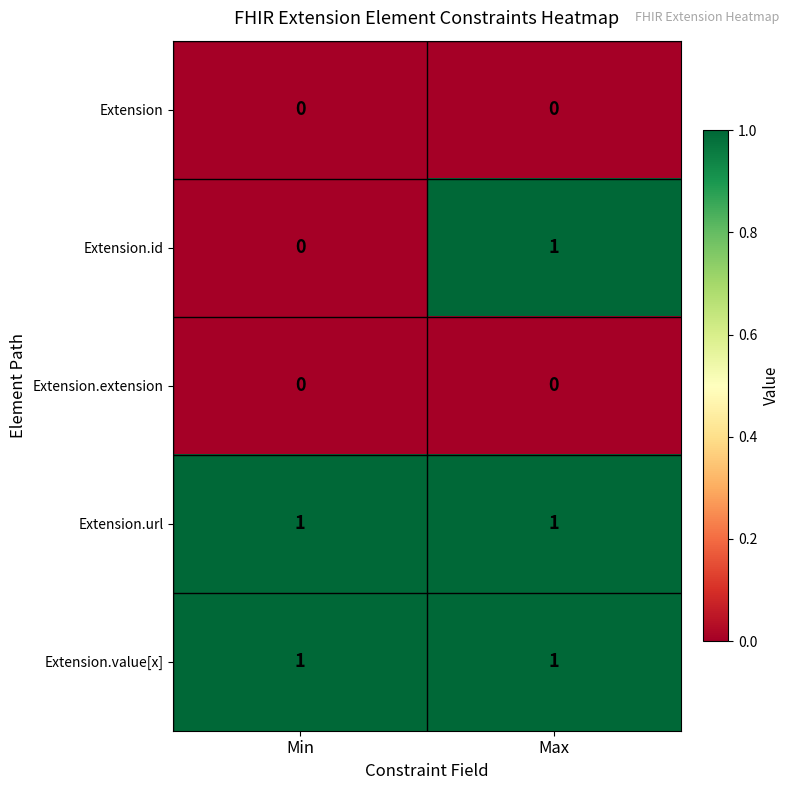

At which category is the sum across all series the highest?

Max